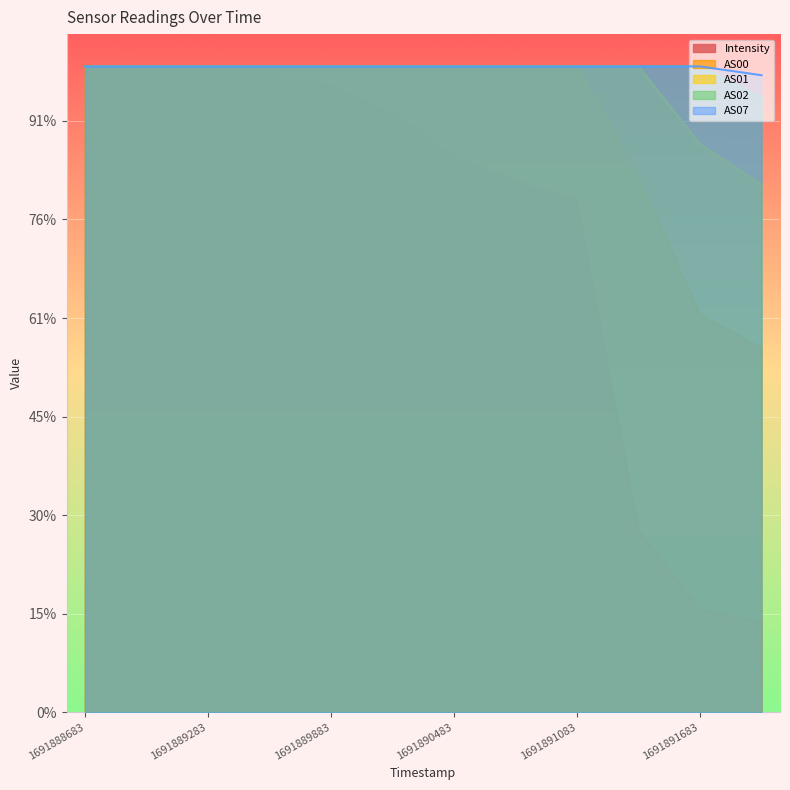

True or false: AS07 has more than 2 points higher than both neighbors.

False